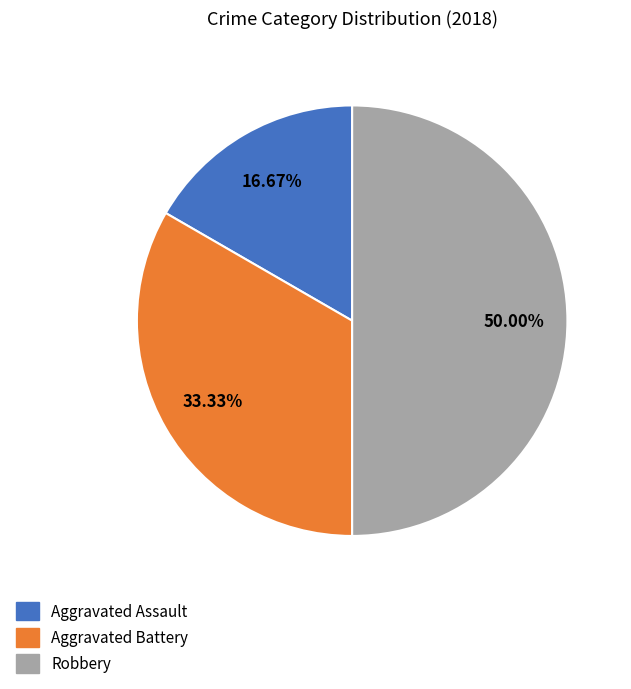

What is the total percentage of Robbery and Aggravated Battery?

83.3%